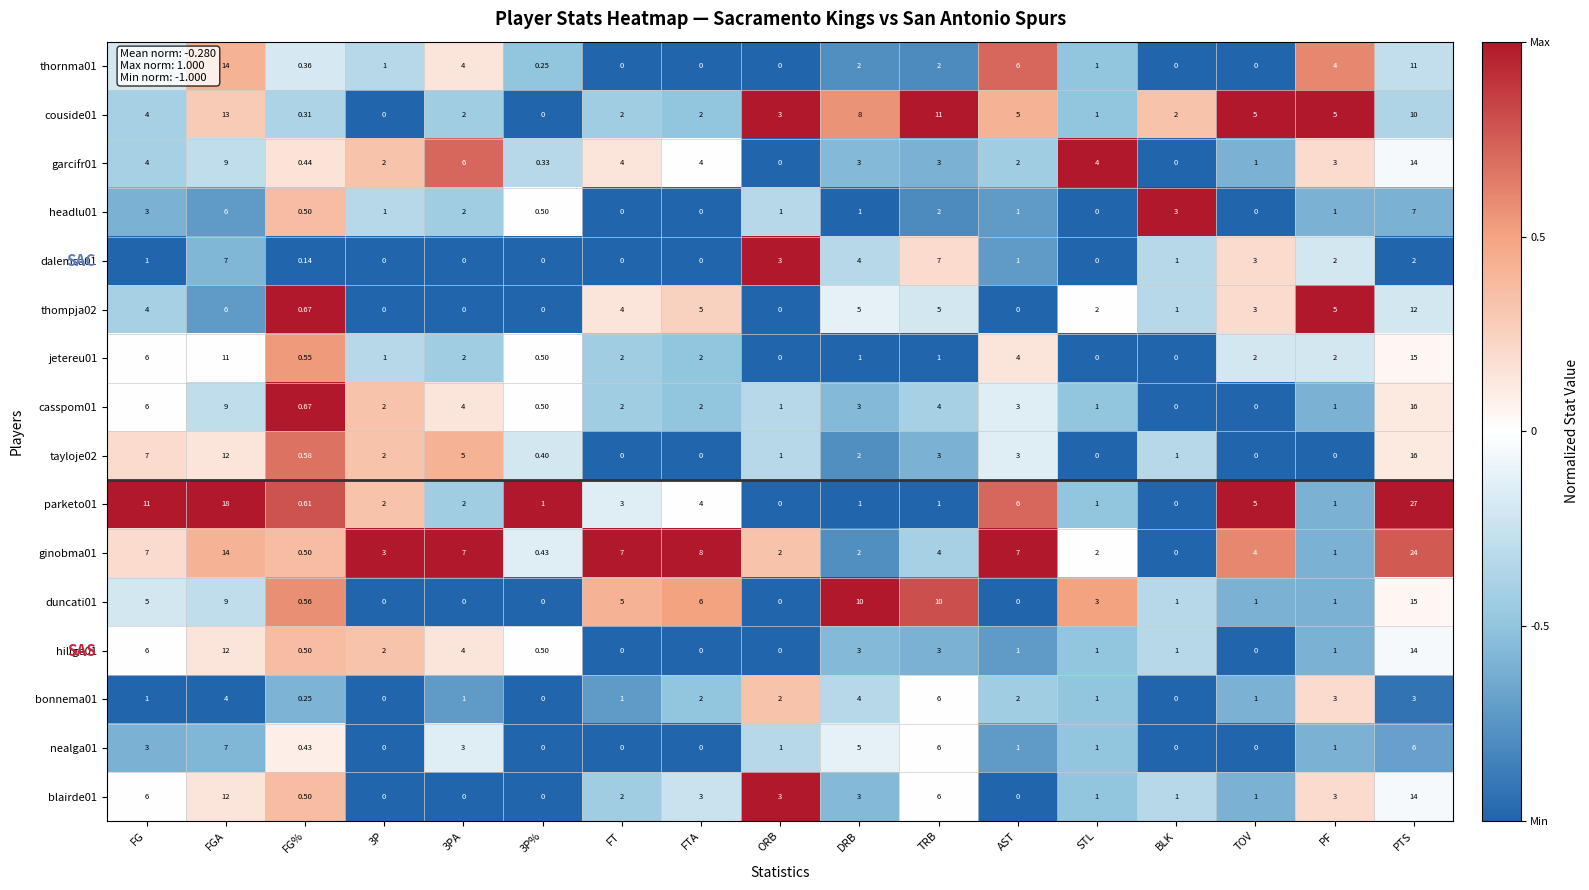

At which category is the sum across all series the highest?

PTS